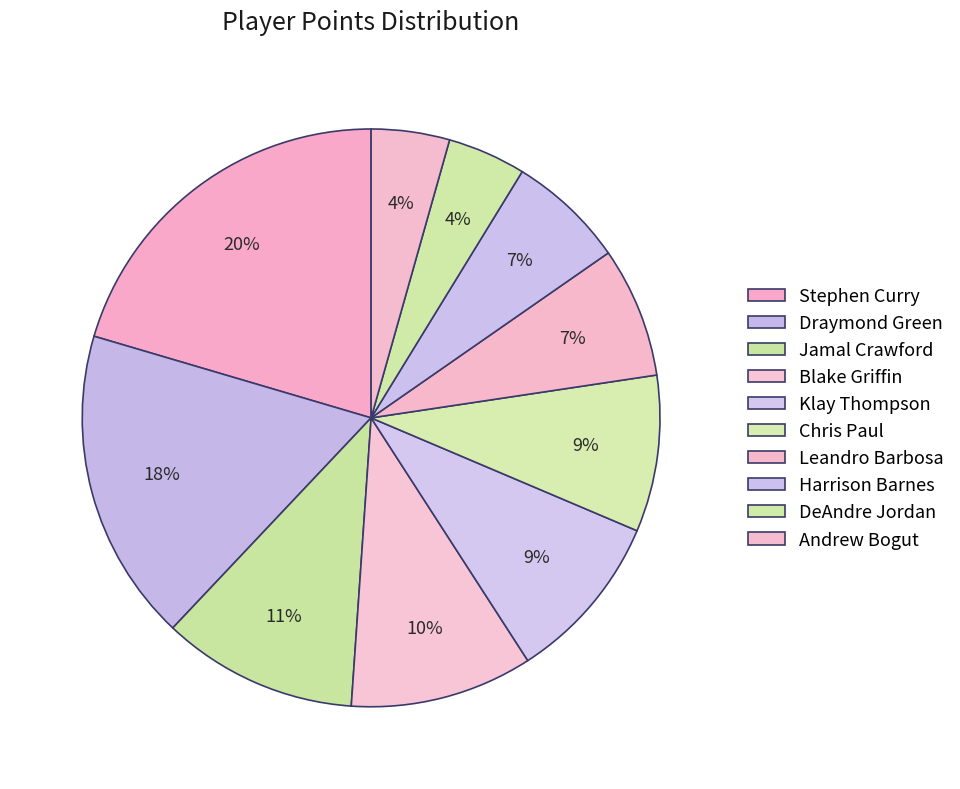

To the nearest percent, what portion does DeAndre Jordan represent?

4%